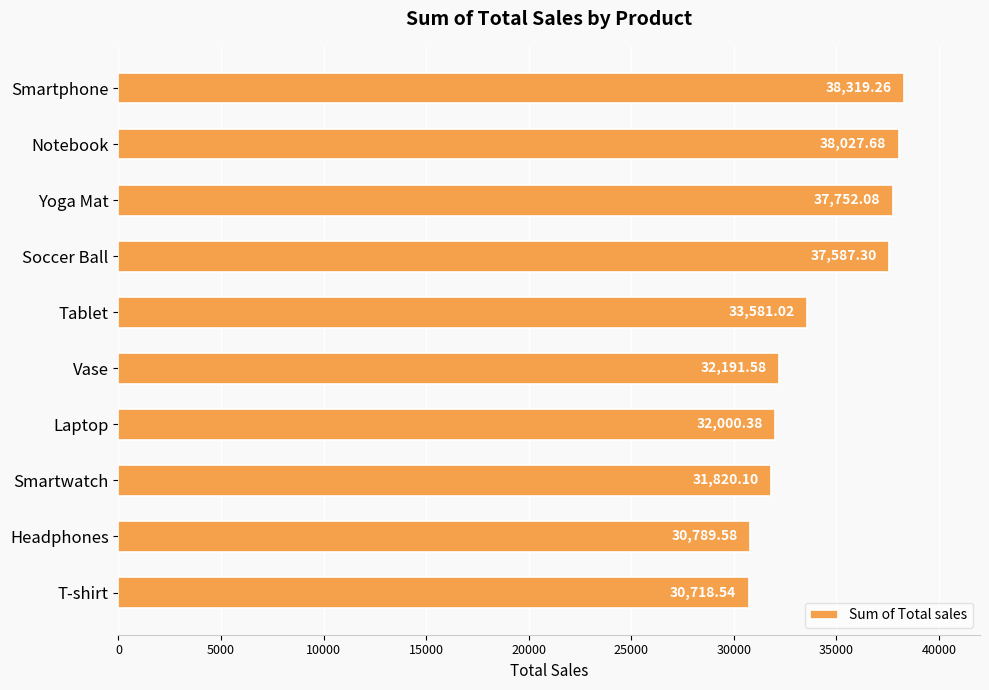

What is the sum of all values?

342787.5